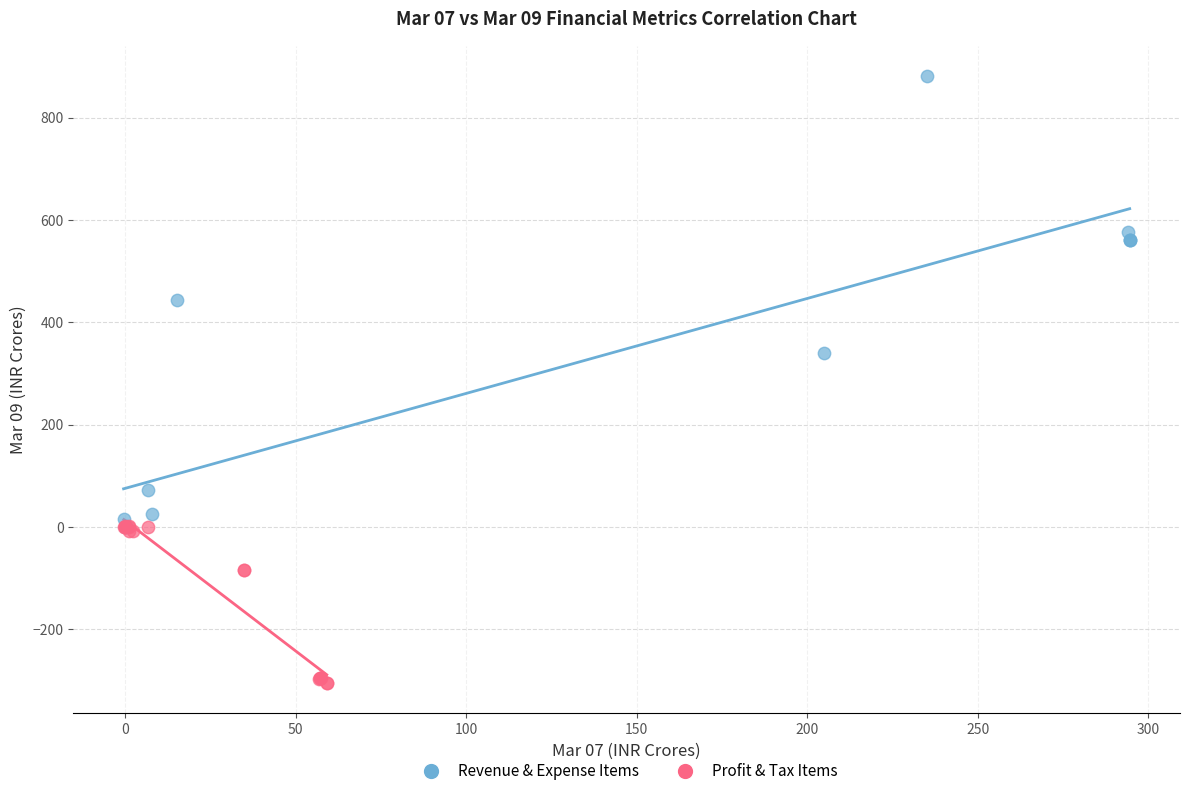

Which series contains the highest Y value?

Revenue & Expense Items